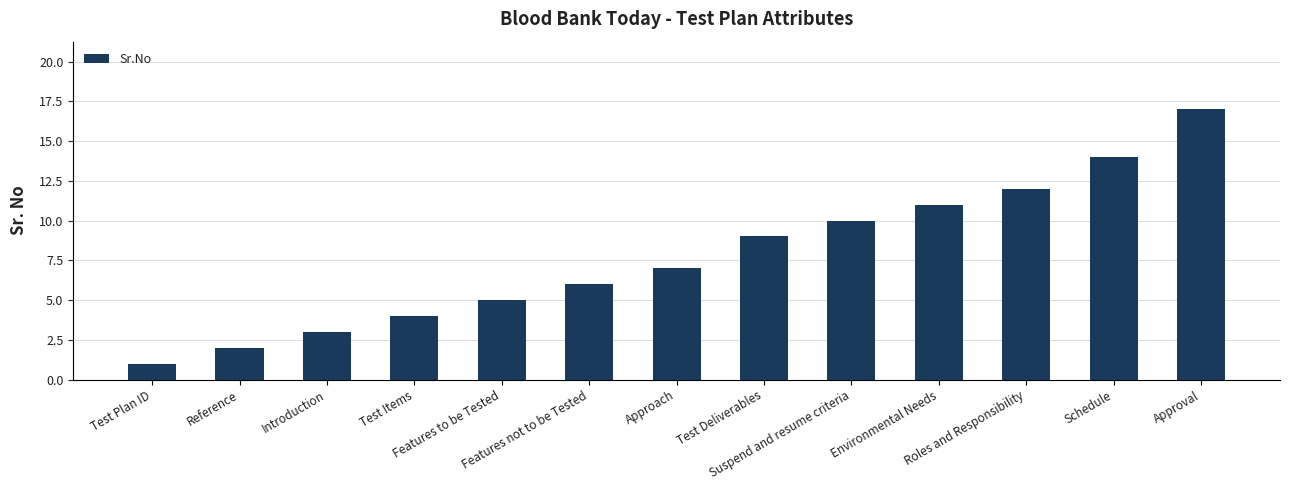

Where is the data nearest to the value 9?

Test Deliverables